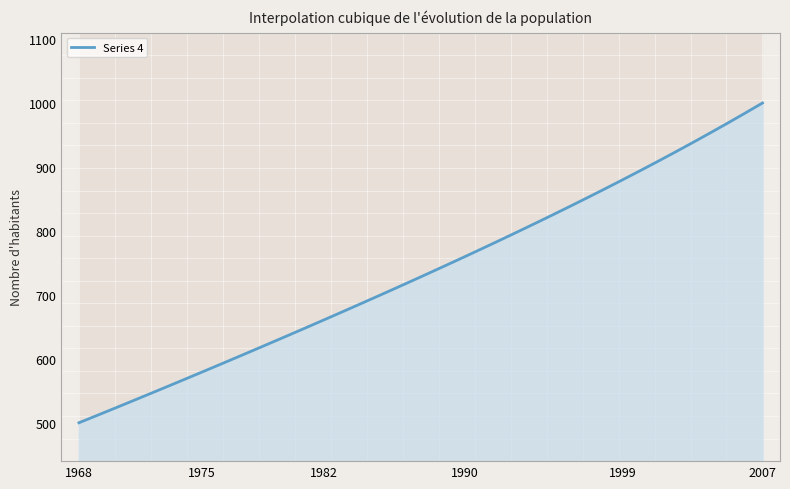

The Series 4 series shows 325.0 at 1990. True or false?

False